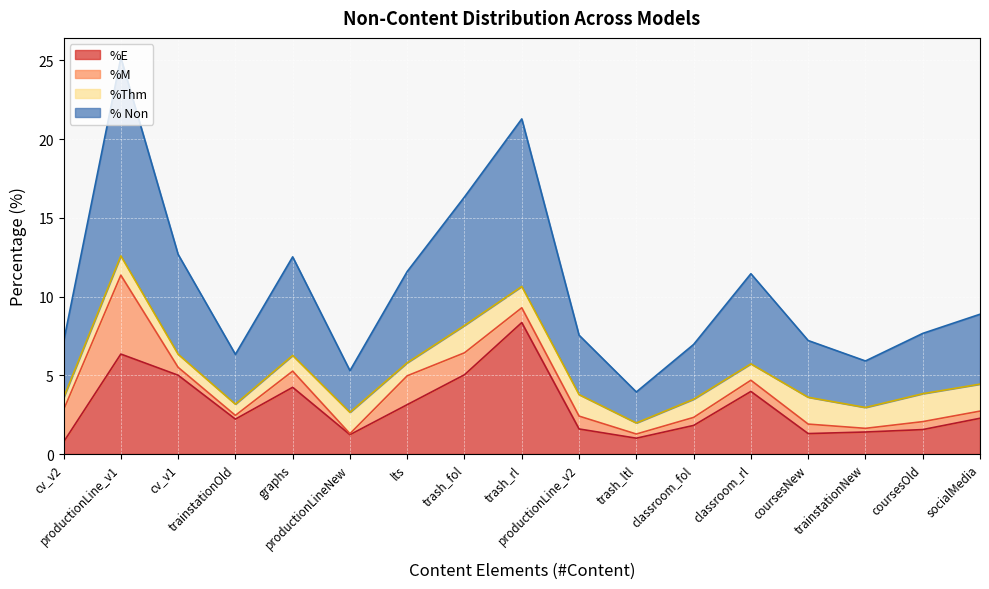

What is the lowest value of the %E series?

0.8